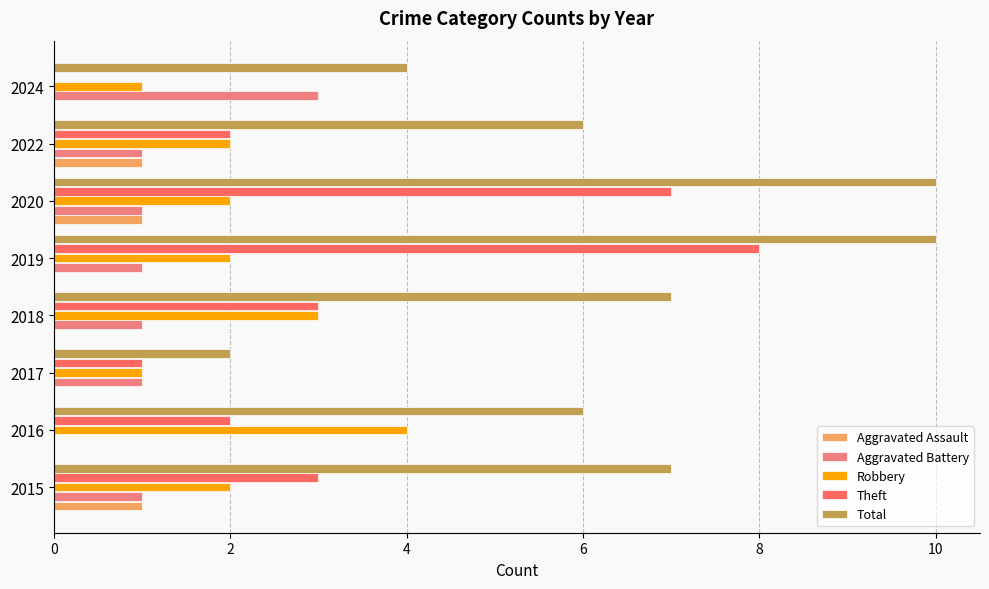

The value of Total at 2015 is 7. True or false?

True